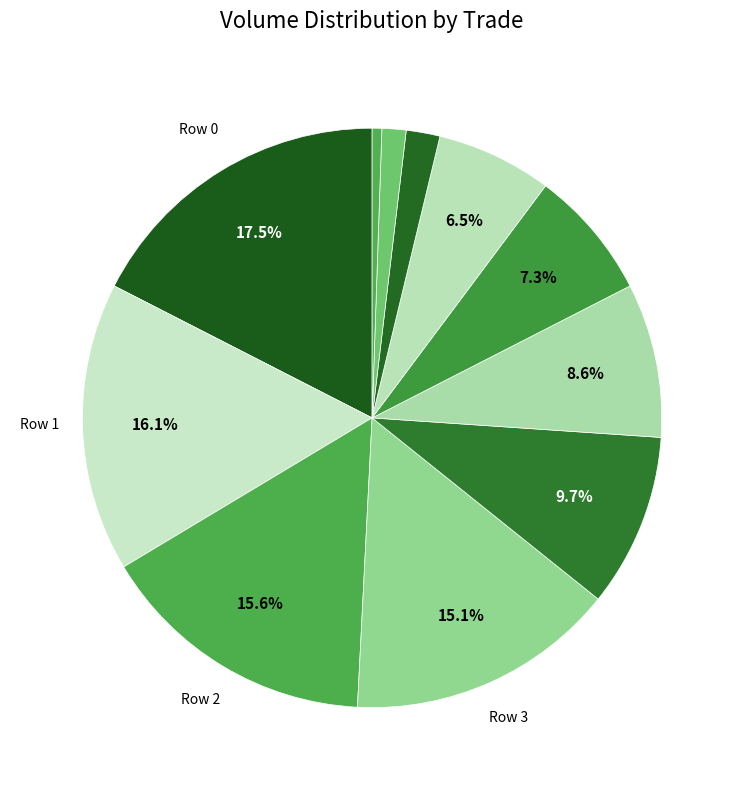

Rank the categories by value from lowest to highest.

10, 9, 8, 7, 6, 5, 4, 3, 2, 1, 0